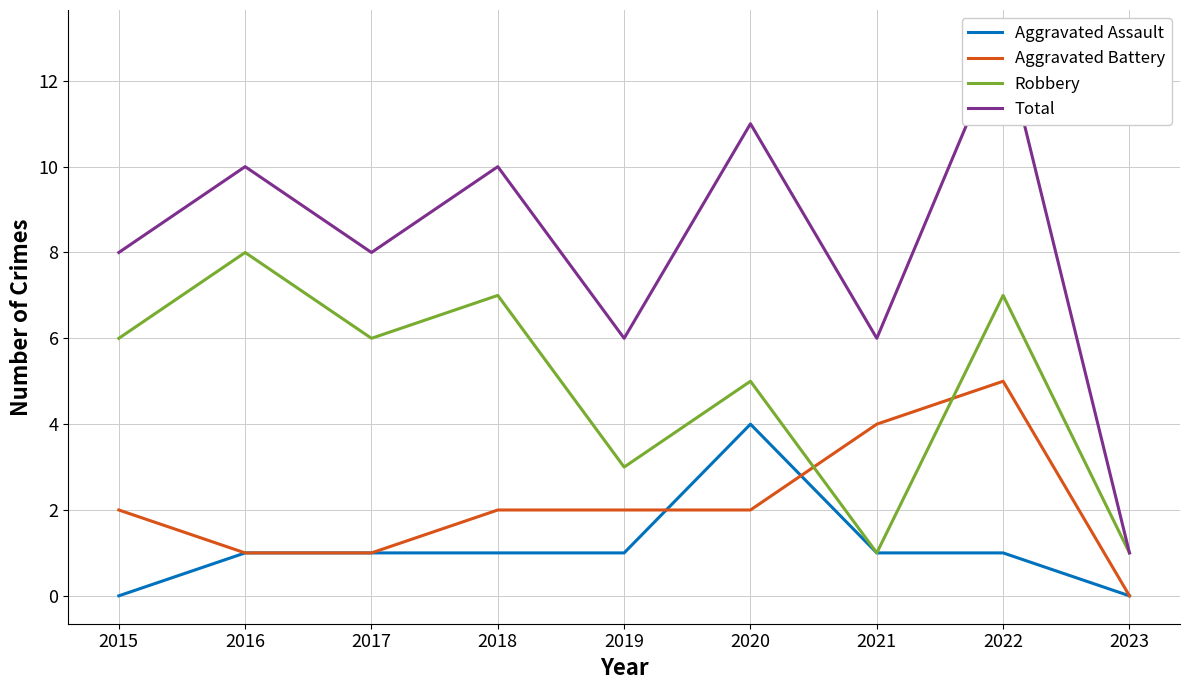

At which category does the chart reach its peak across all series?

2022